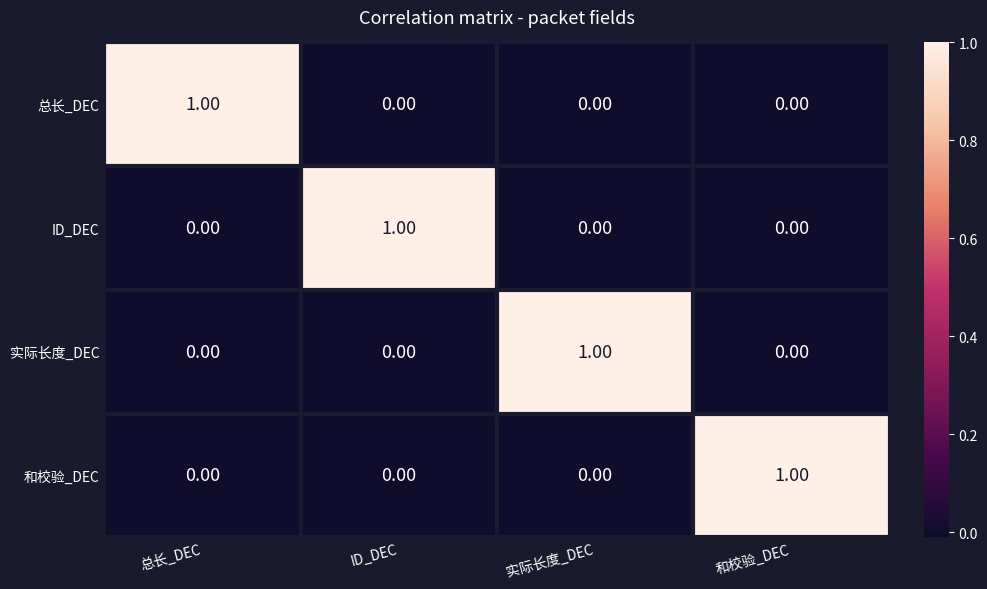

At how many categories does at least one series exceed 0?

4